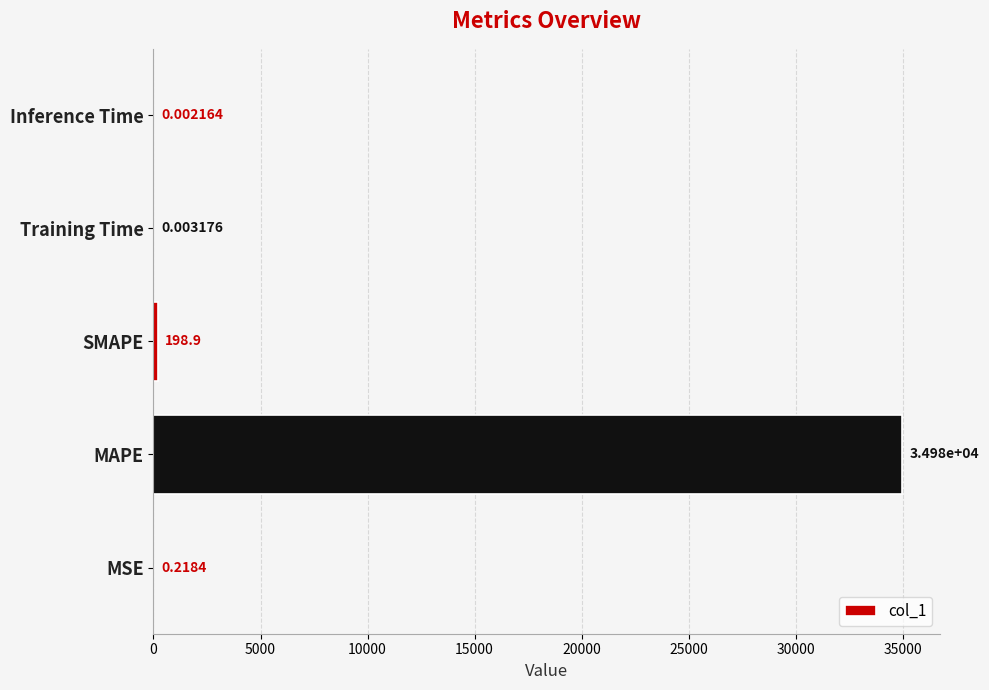

What is the change in value from MAPE to Inference Time?

-34984.4